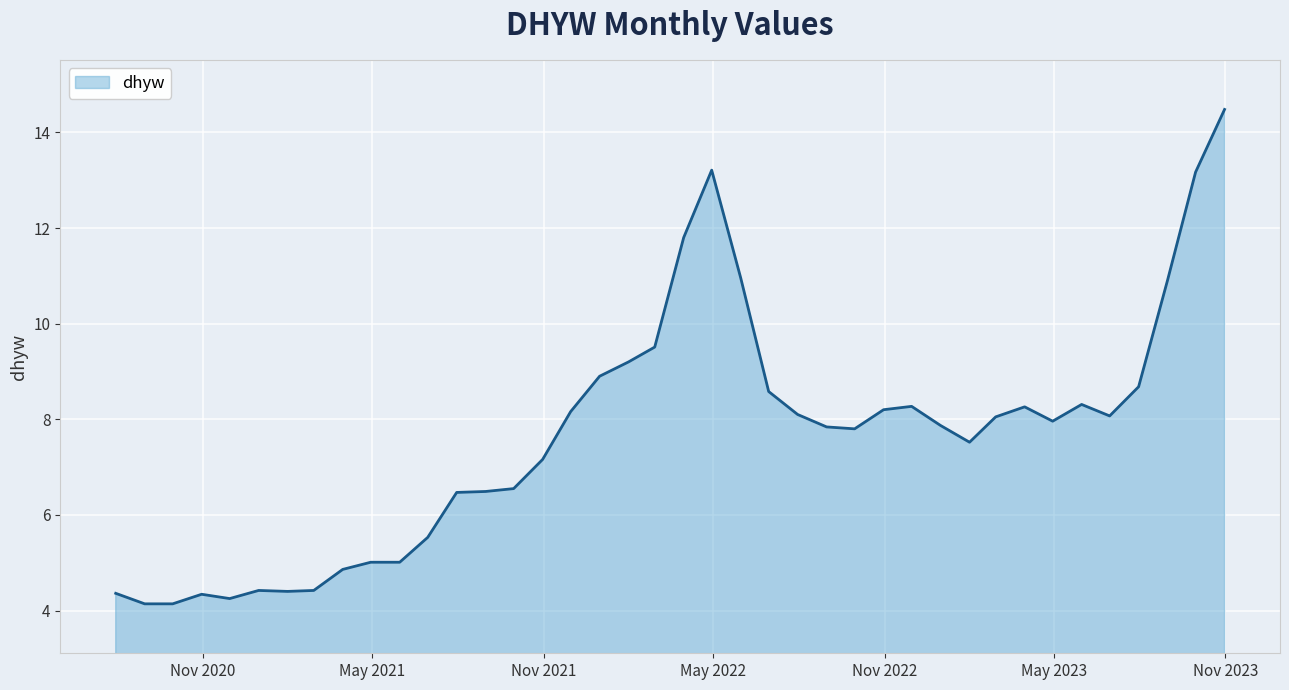

What is the difference between the maximum and minimum values?

10.3